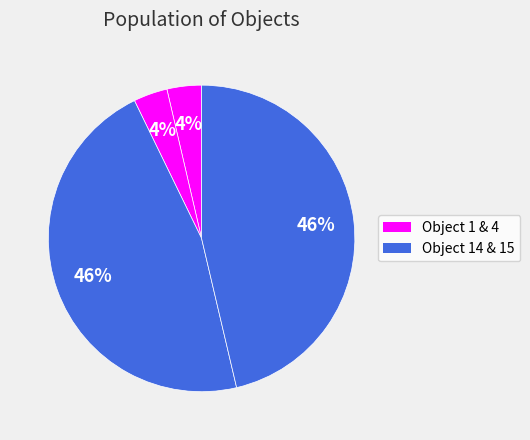

Count the number of slices in the pie.

4